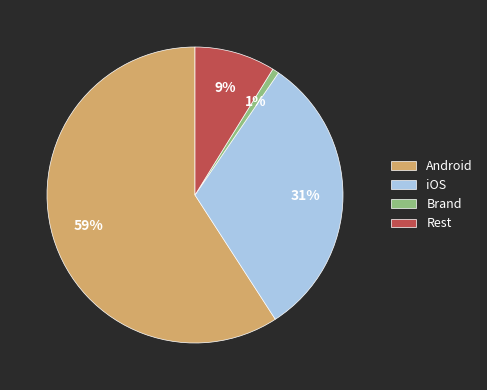

Which slice represents more than half of the pie?

Android